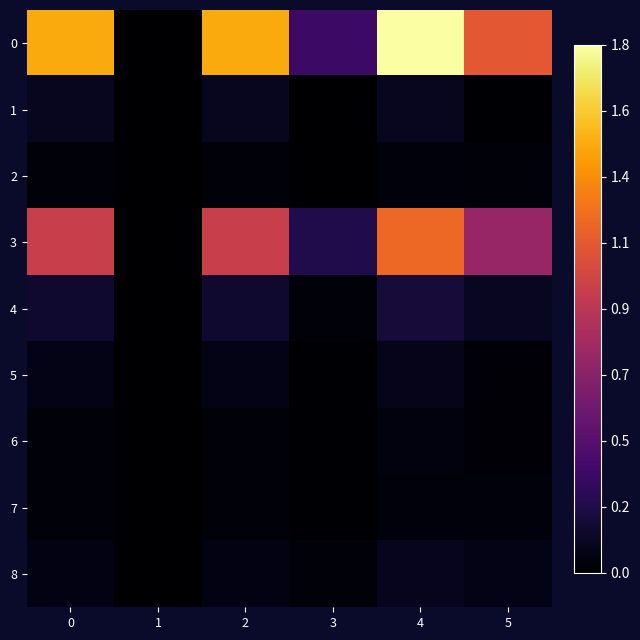

Reading left to right, transcribe all the data shown in this chart.

0: 0=0.8	1=0.0	2=0.8	3=0.2	4=1.0	5=0.6
1: 0=0.1	1=0.0	2=0.1	3=0.0	4=0.1	5=0.0
2: 0=0.0	1=0.0	2=0.0	3=0.0	4=0.0	5=0.0
3: 0=0.5	1=0.0	2=0.5	3=0.1	4=0.7	5=0.4
4: 0=0.1	1=0.0	2=0.1	3=0.0	4=0.1	5=0.1
5: 0=0.0	1=0.0	2=0.0	3=0.0	4=0.0	5=0.0
6: 0=0.0	1=0.0	2=0.0	3=0.0	4=0.0	5=0.0
7: 0=0.0	1=0.0	2=0.0	3=0.0	4=0.0	5=0.0
8: 0=0.0	1=0.0	2=0.0	3=0.0	4=0.1	5=0.0